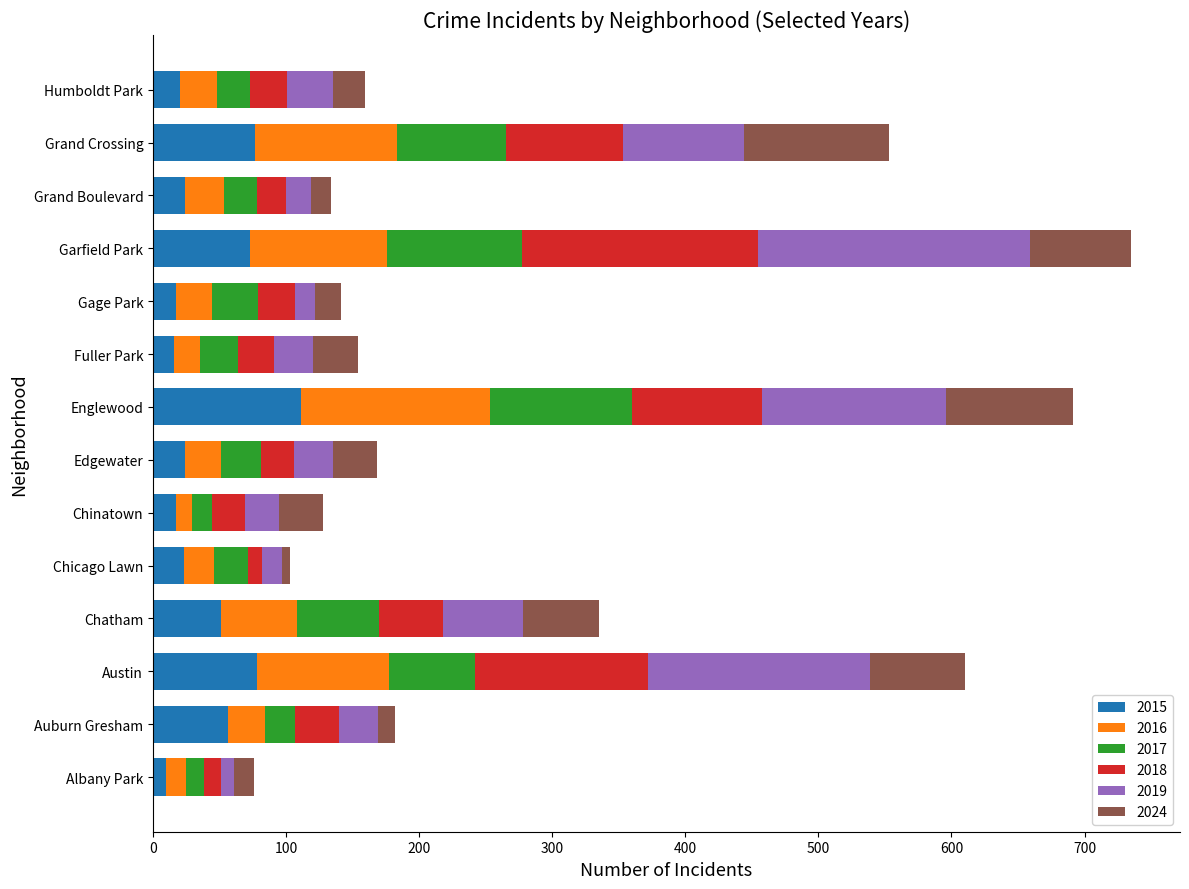

What is the average value of the 2015 series?

43